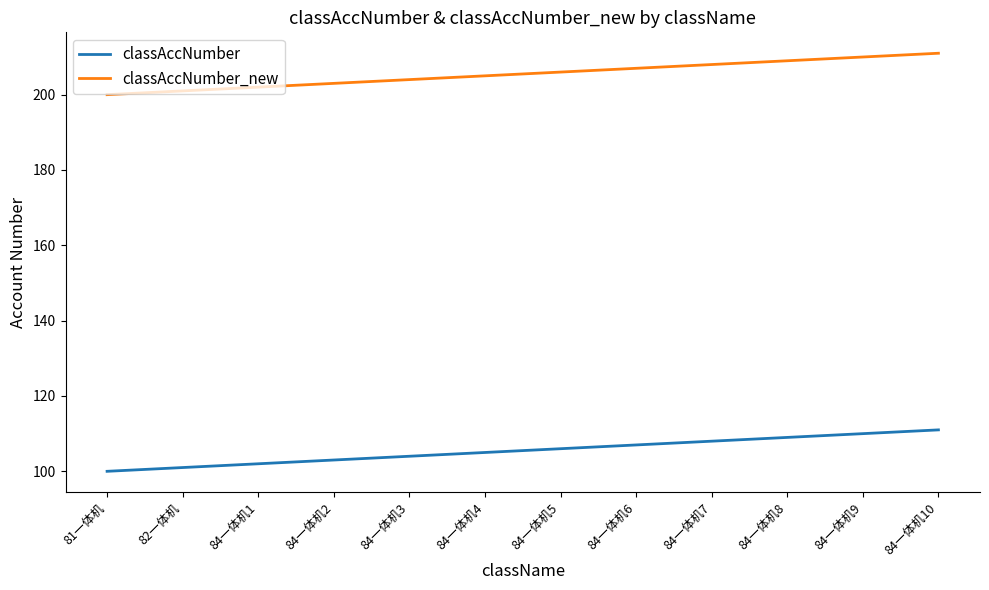

How many lines are shown in the chart?

2